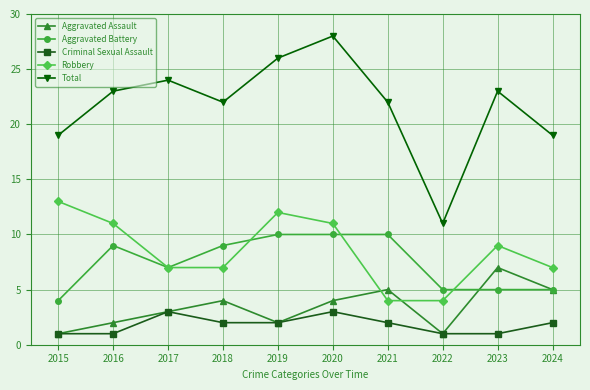

How many lines are shown in the chart?

5